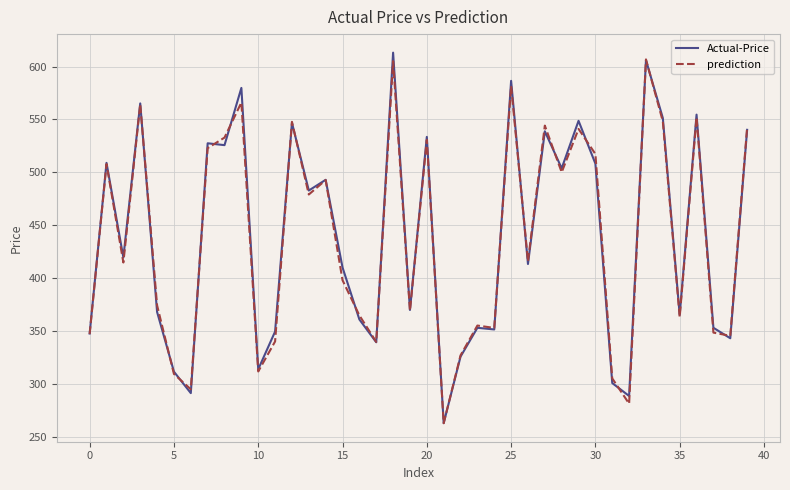

What is the difference between the second highest and second lowest values in the Actual-Price series?

317.3